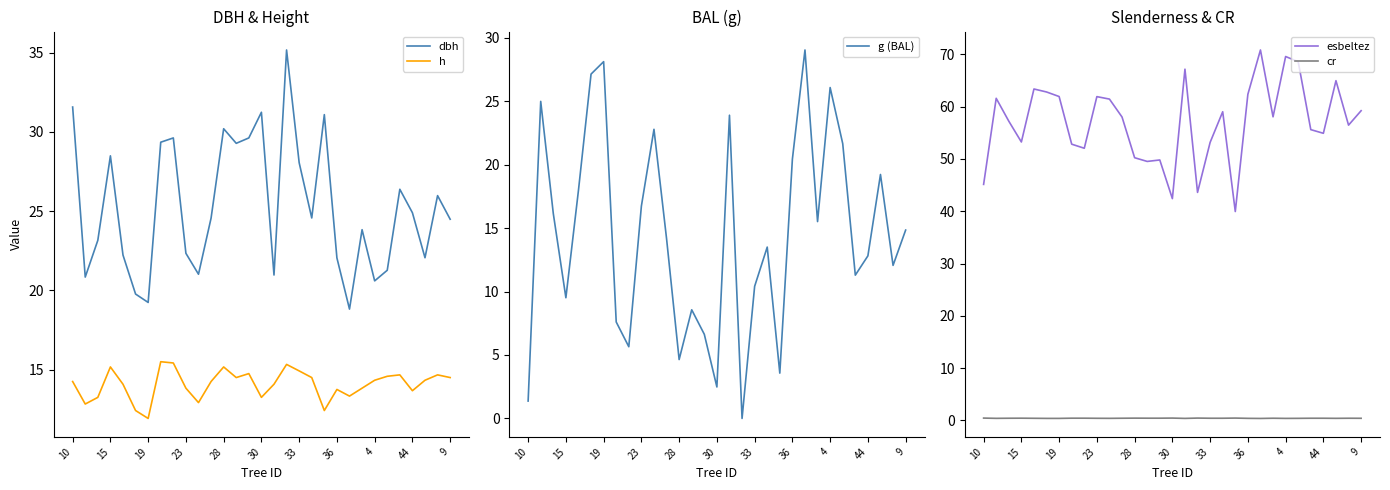

What is the average value of the h series?

14.1